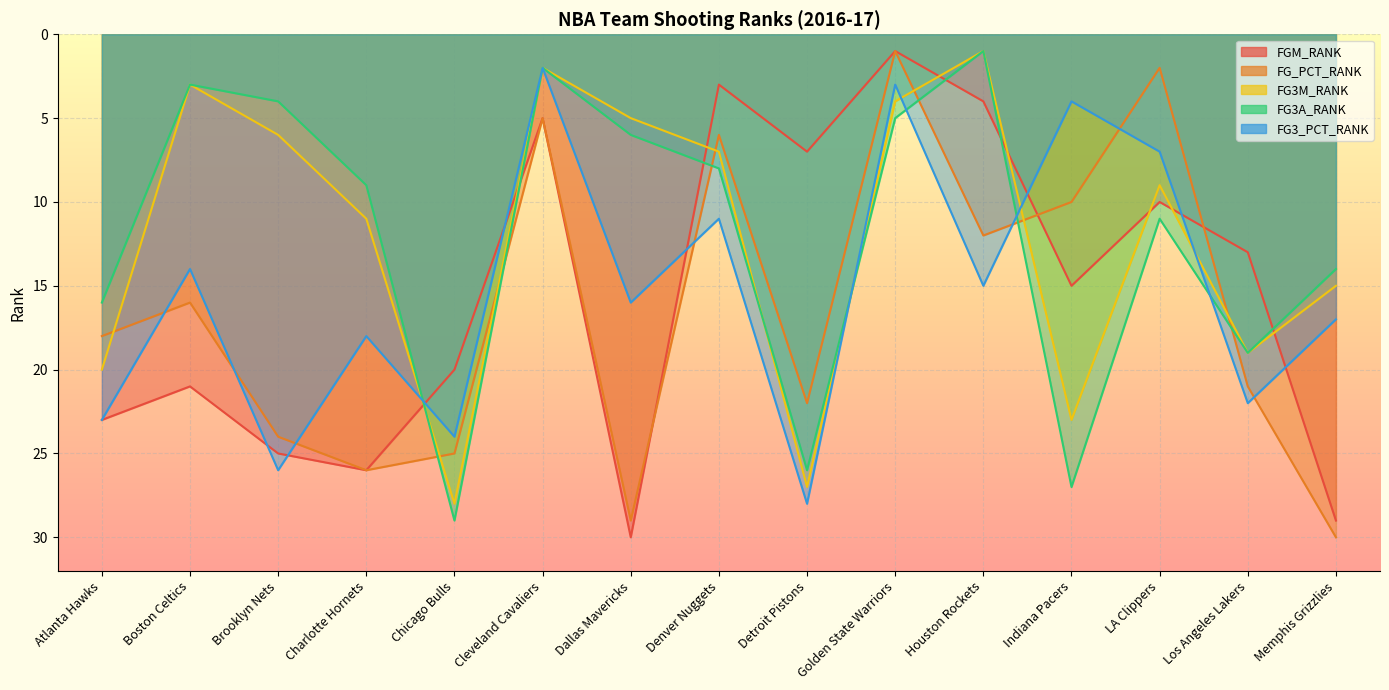

What are all the series names shown in the legend?

FGM_RANK, FG_PCT_RANK, FG3M_RANK, FG3A_RANK, FG3_PCT_RANK